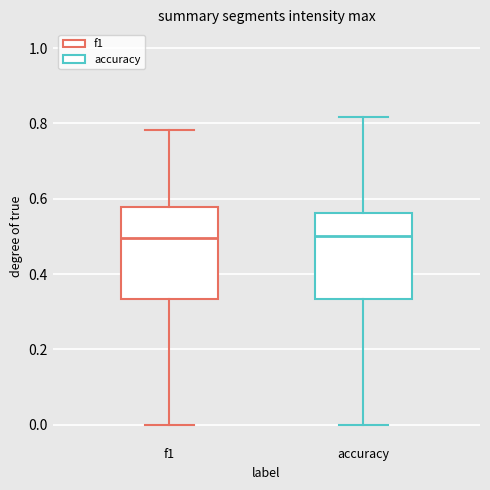

Reading left to right, transcribe this box plot: for each box, give where its median line is, the range the box spans, and where its two whiskers end, as read against the y-axis. The values are not printed on the chart, so give them approximately, as read against the axis.

f1: median 0.50, box 0.34 to 0.58, whiskers 0.00 to 0.78
accuracy: median 0.50, box 0.34 to 0.56, whiskers 0.00 to 0.82